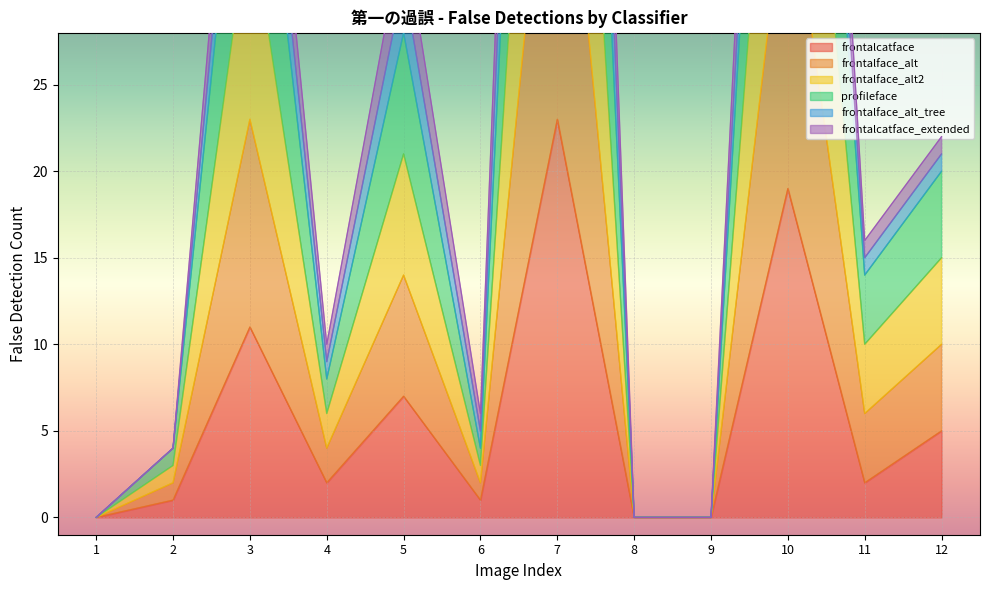

How many interior local peaks does the frontalface_alt2 series have?

4